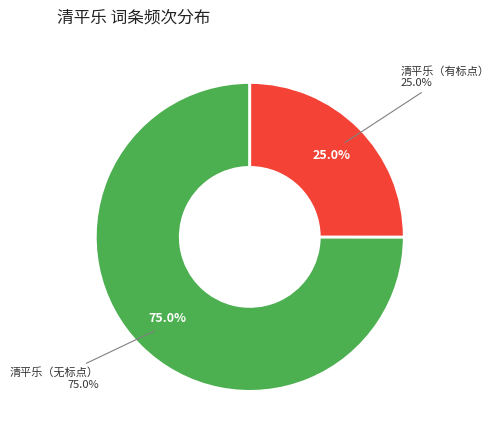

Is there a majority slice in this chart?

Yes